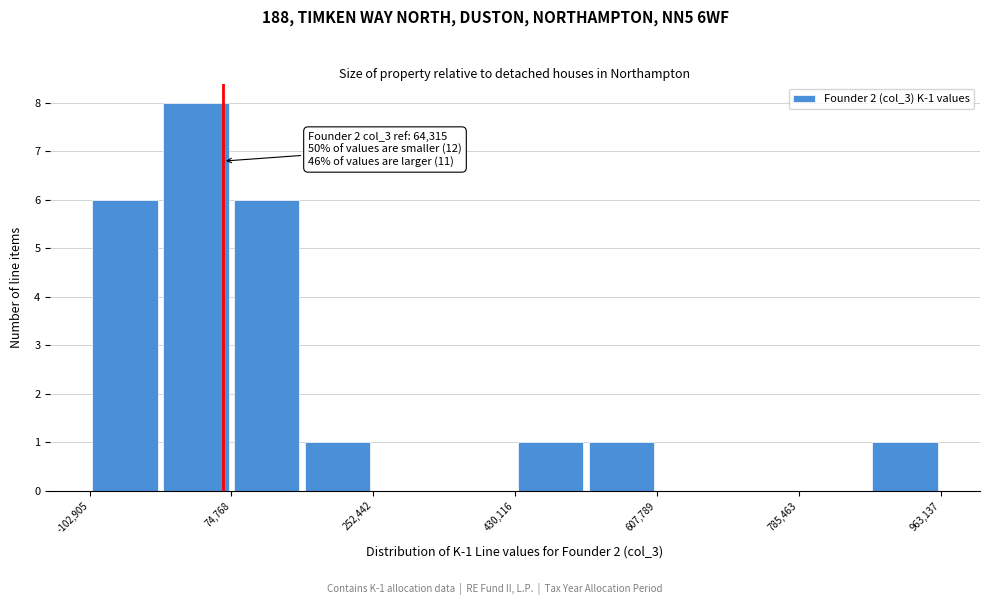

Over which range of the x-axis is the bar tallest?

-20000 to 80000